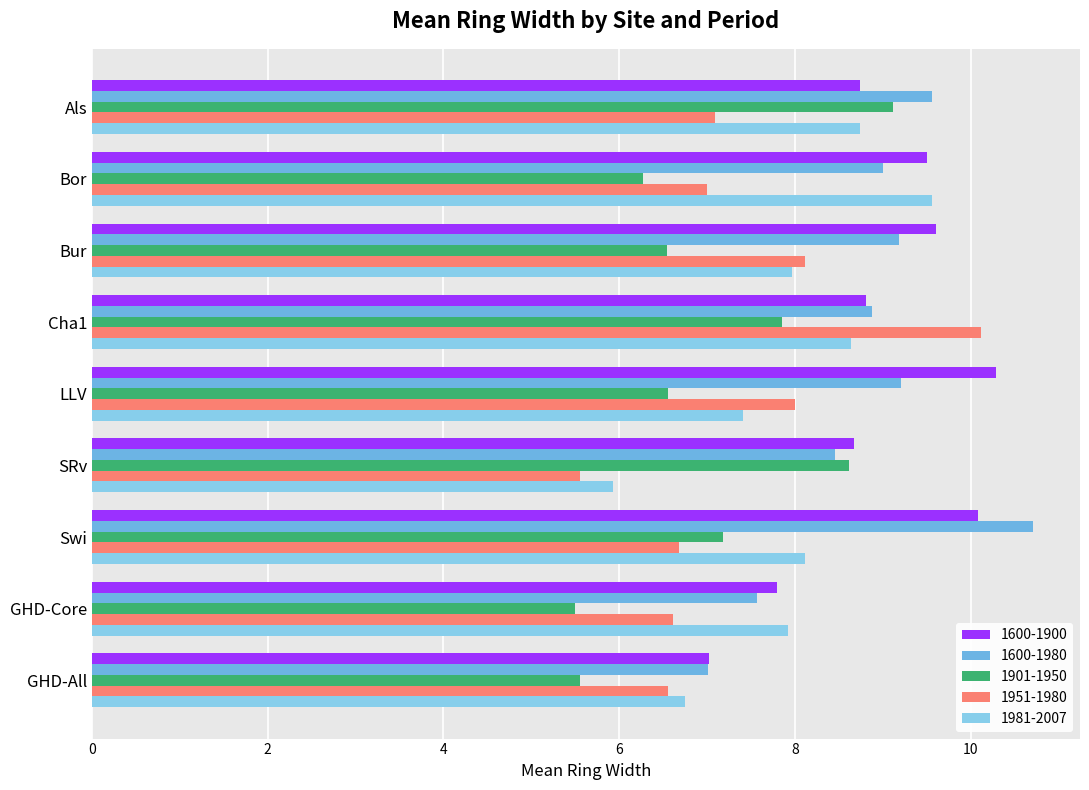

What are all the series names shown in the legend?

1600-1900, 1600-1980, 1901-1950, 1951-1980, 1981-2007